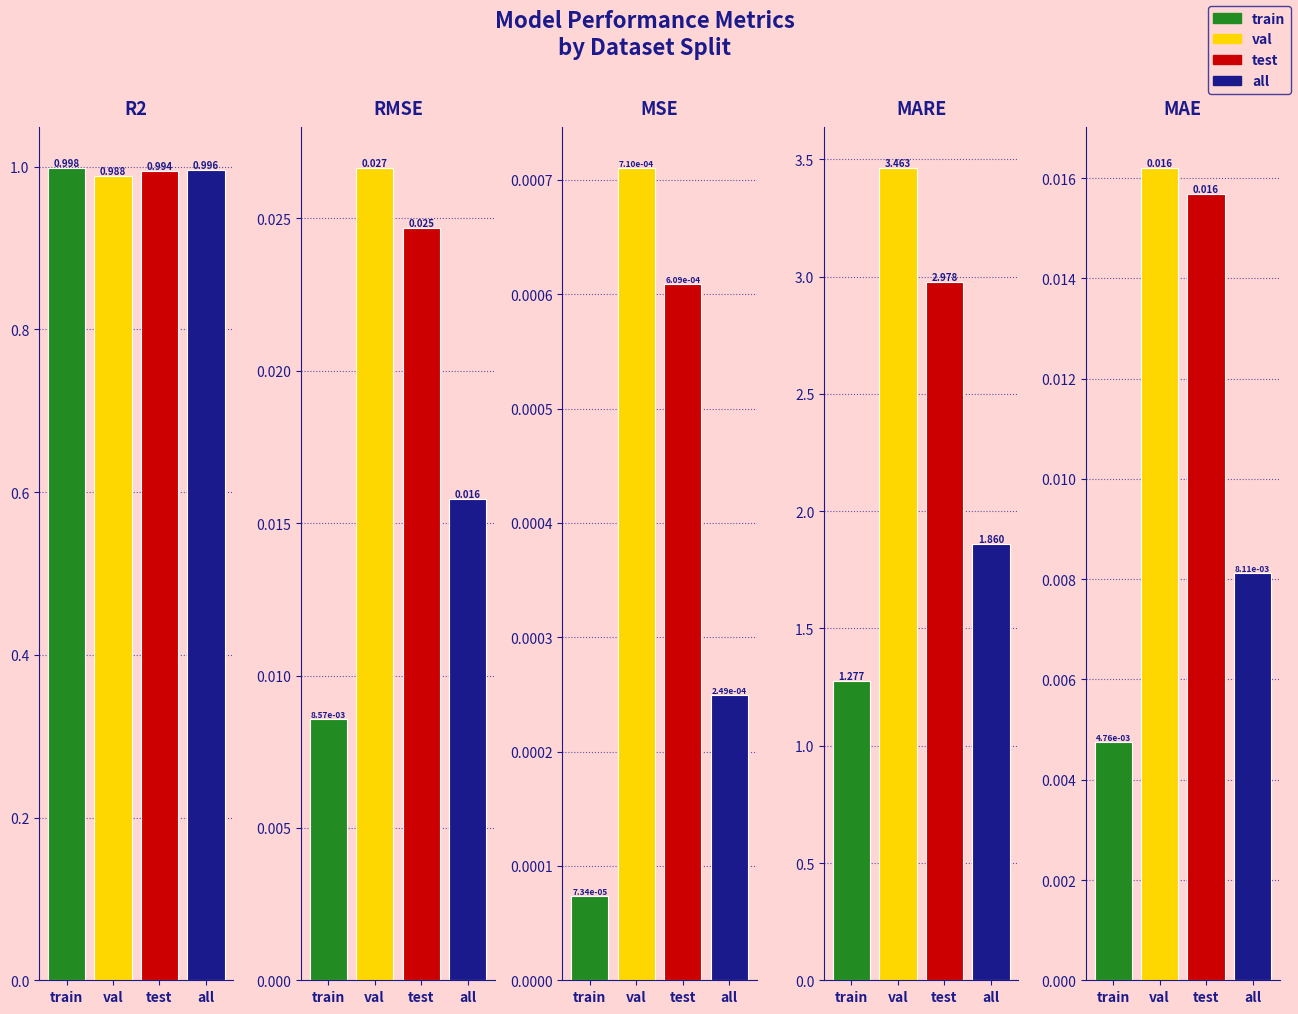

Between train and val, which series saw the biggest shift?

mare